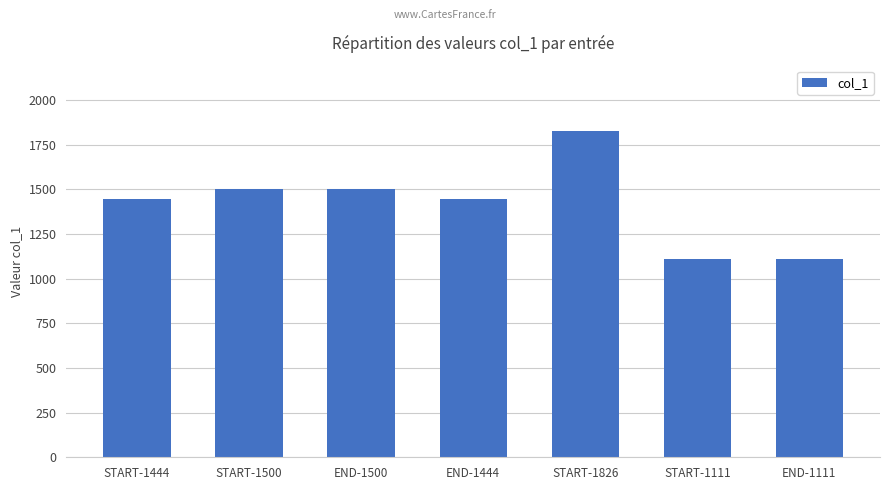

What is the change in value from END-1500 to END-1444?

-56